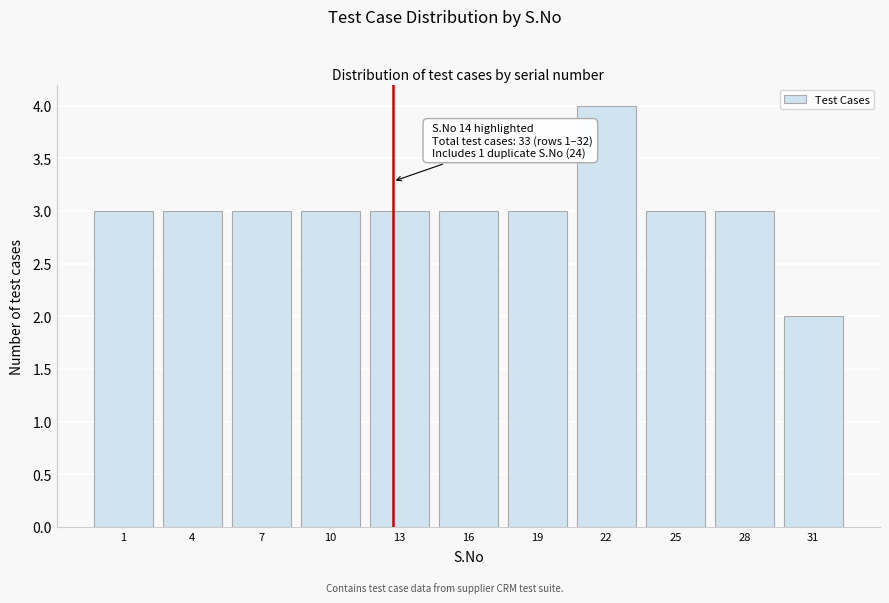

Reading right to left, extract all data points from this chart.

31=2	28=3	25=3	22=4	19=3	16=3	13=3	10=3	7=3	4=3	1=3